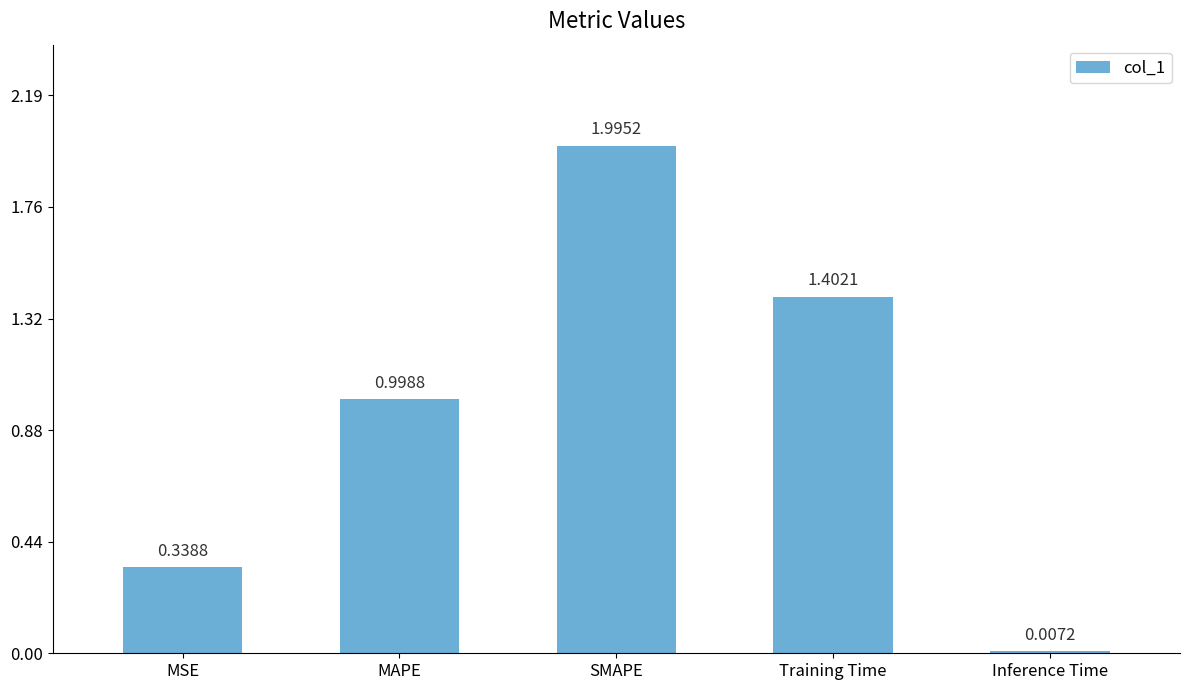

What is the sum of all values?

4.7